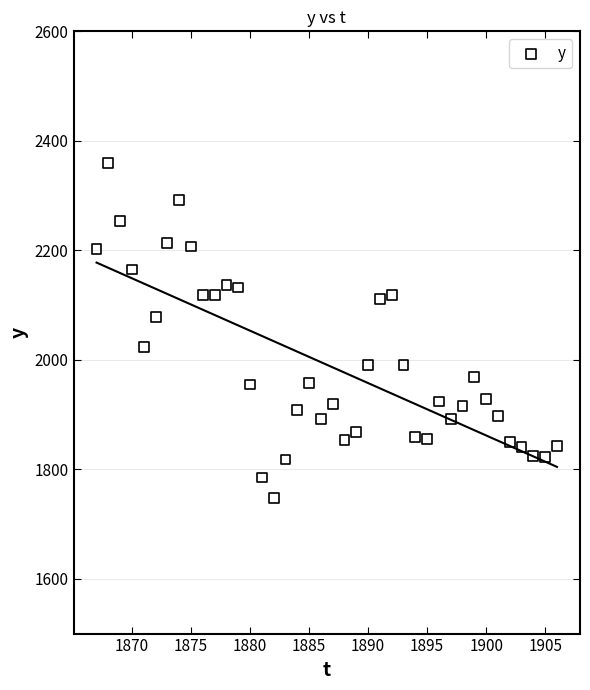

What is the range of X values (max minus min)?

39